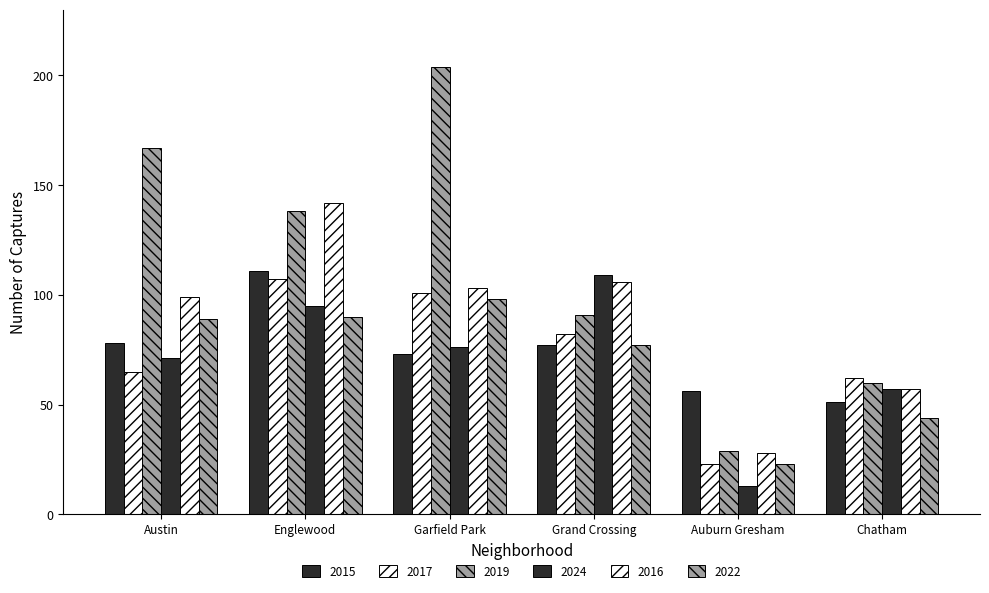

Reading left to right, transcribe all the data shown in this chart.

2015: Austin=78	Englewood=111	Garfield Park=73	Grand Crossing=77	Auburn Gresham=56	Chatham=51
2017: Austin=65	Englewood=107	Garfield Park=101	Grand Crossing=82	Auburn Gresham=23	Chatham=62
2019: Austin=167	Englewood=138	Garfield Park=204	Grand Crossing=91	Auburn Gresham=29	Chatham=60
2024: Austin=71	Englewood=95	Garfield Park=76	Grand Crossing=109	Auburn Gresham=13	Chatham=57
2016: Austin=99	Englewood=142	Garfield Park=103	Grand Crossing=106	Auburn Gresham=28	Chatham=57
2022: Austin=89	Englewood=90	Garfield Park=98	Grand Crossing=77	Auburn Gresham=23	Chatham=44